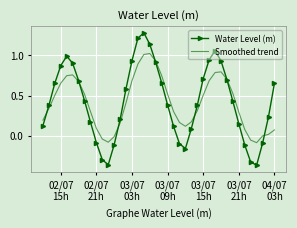

List the series in order of their peak value, highest first.

Water Level (m), Smoothed trend